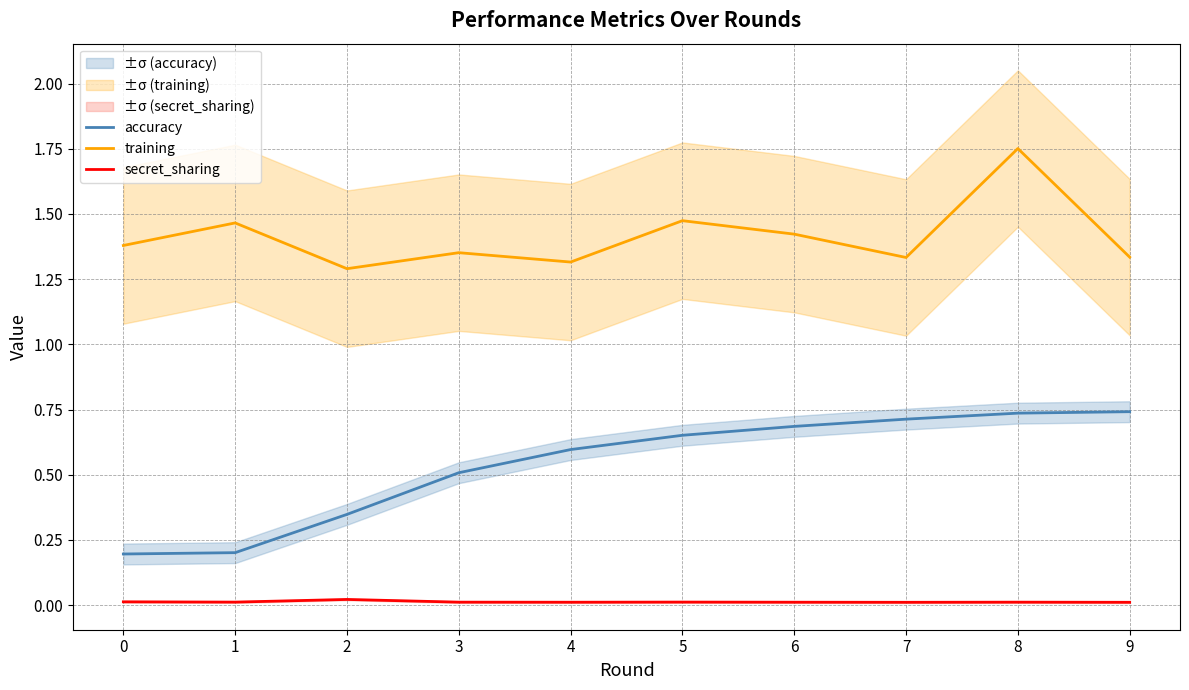

The value of training at 1 is 2.3. True or false?

False